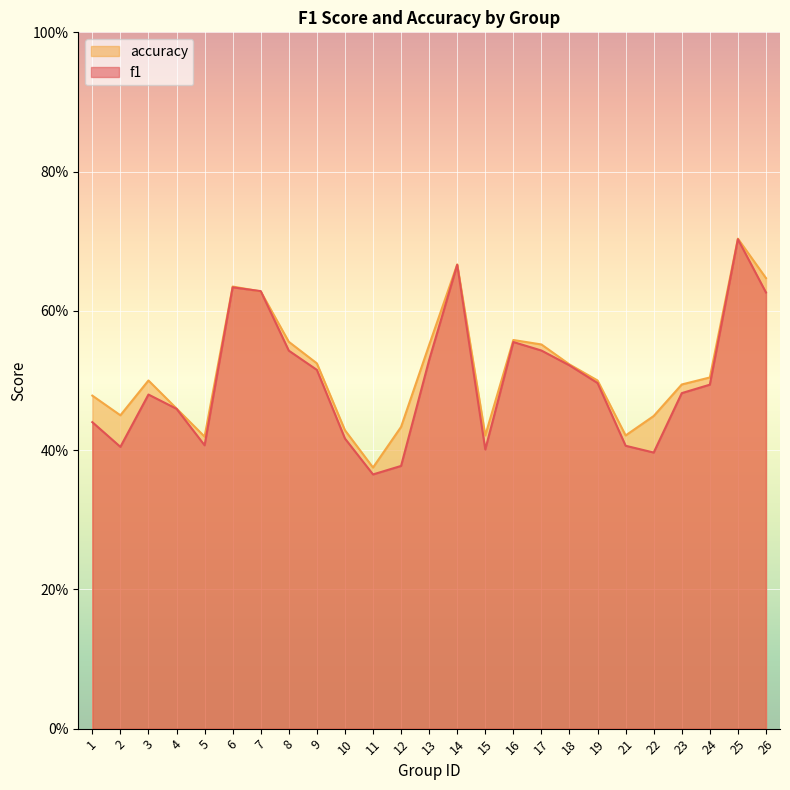

In accuracy, how many points are higher than both neighbors (excluding endpoints)?

5